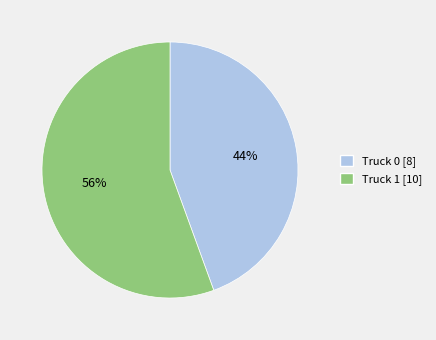

To the nearest percent, what is the combined percentage of Truck 1 [10] and Truck 0 [8]?

100%